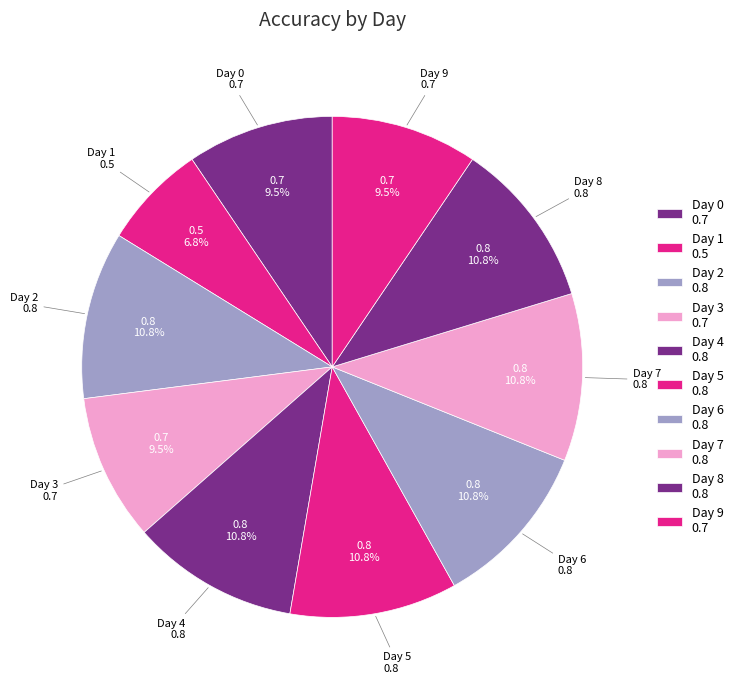

The Day 2 slice represents 23% of the pie. True or false?

False